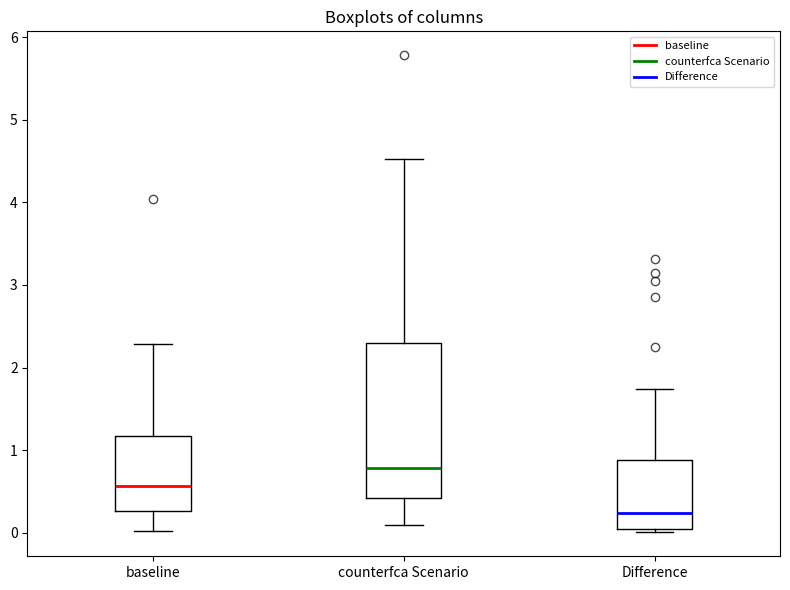

Reading left to right, transcribe this box plot: for each box, give where its median line is, the range the box spans, and where its two whiskers end, as read against the y-axis. The values are not printed on the chart, so give them approximately, as read against the axis.

baseline: median 0.6, box 0.3 to 1.2, whiskers 0.0 to 2.3
counterfca Scenario: median 0.8, box 0.4 to 2.3, whiskers 0.1 to 4.5
Difference: median 0.2, box 0.0 to 0.9, whiskers 0.0 (just below the box's lower edge) to 1.7